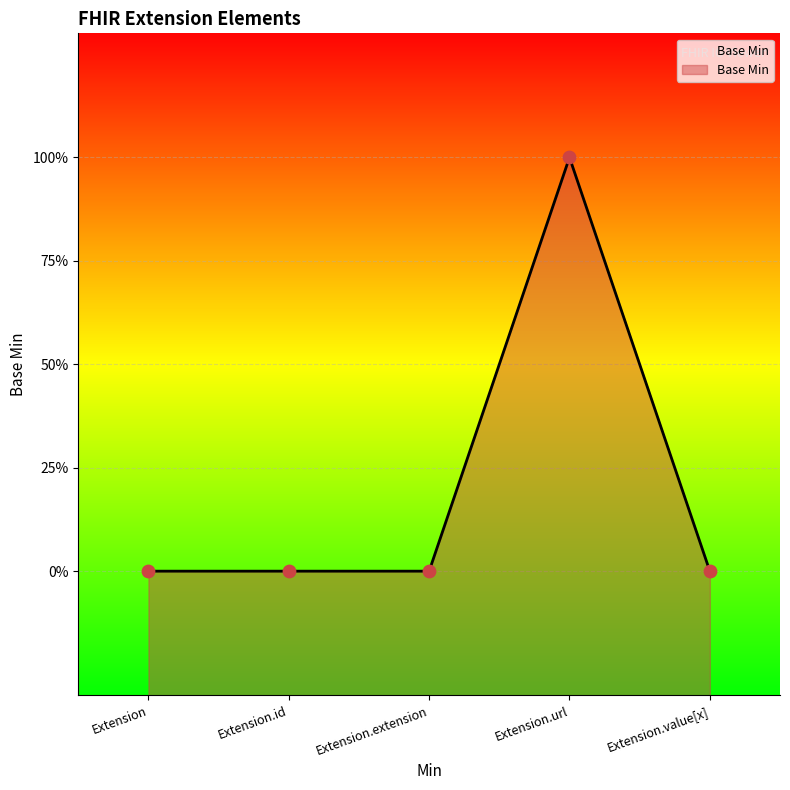

Which has a higher value, Extension.url or Extension.extension?

Extension.url